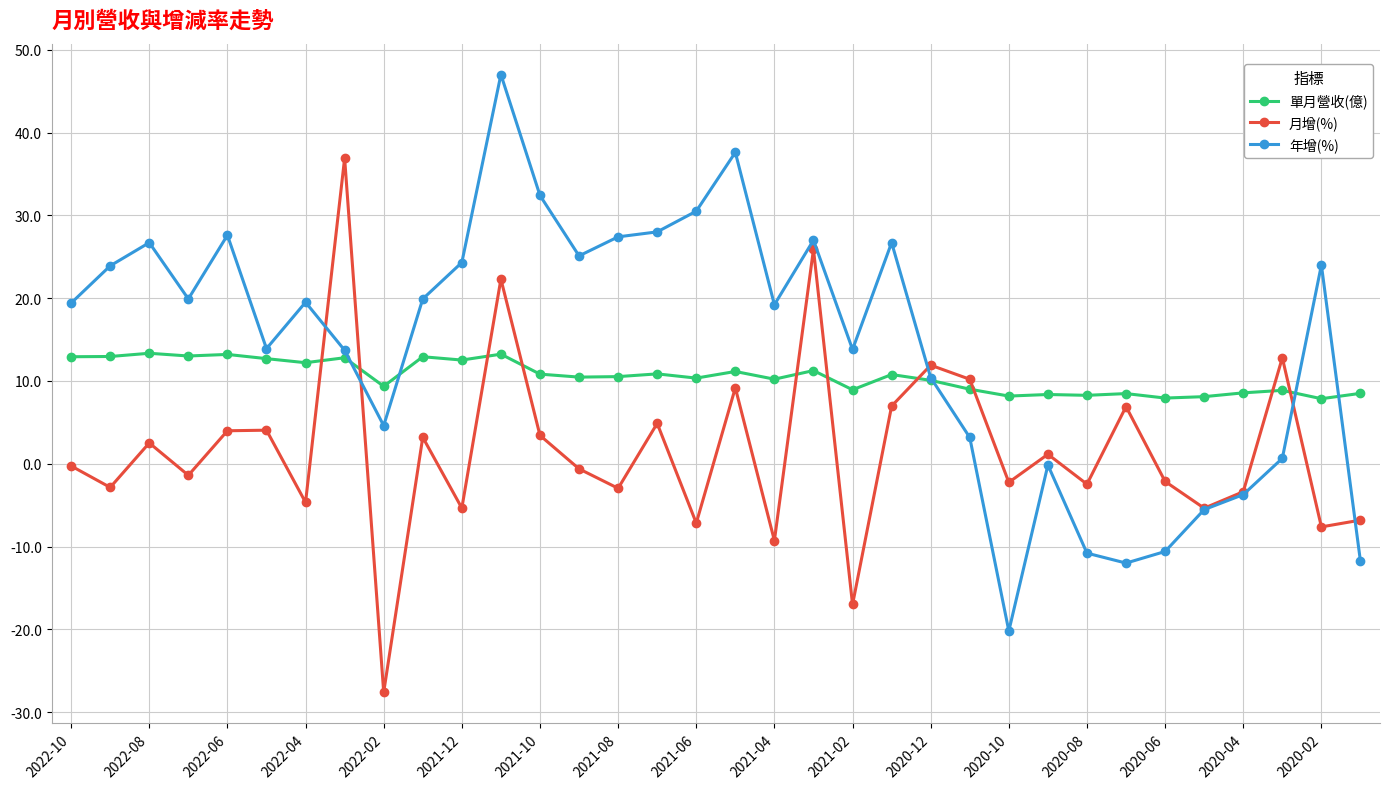

What is the lowest value of the 月增(%) series?

-27.6